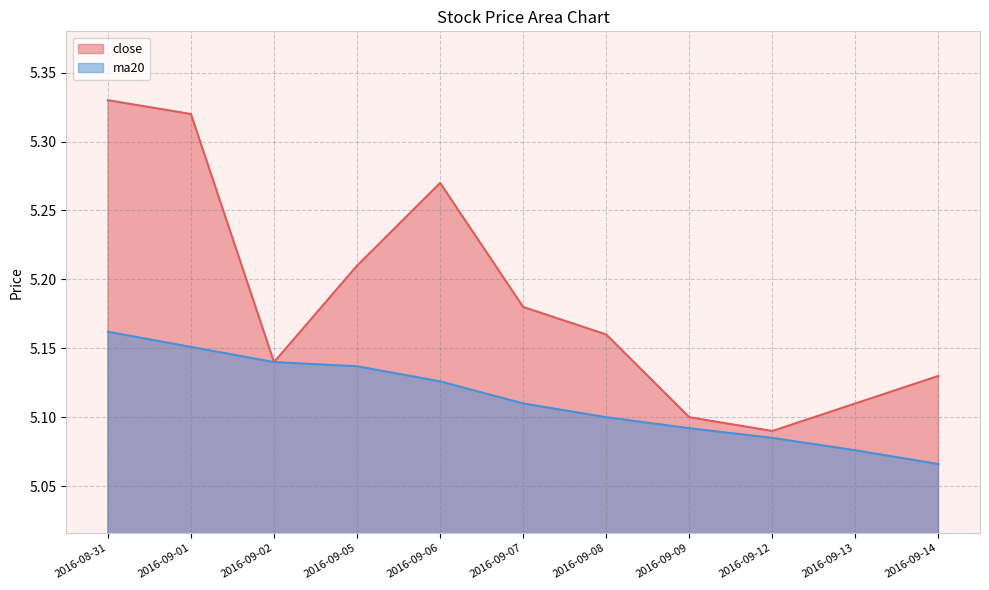

True or false: close has more than 0 points higher than both neighbors.

True